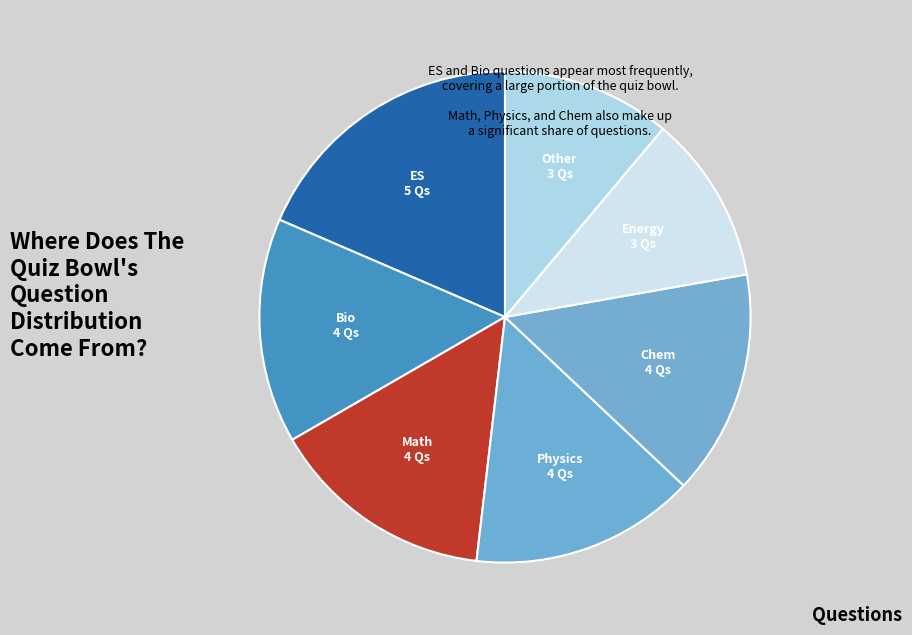

How many segments does this pie chart have?

7